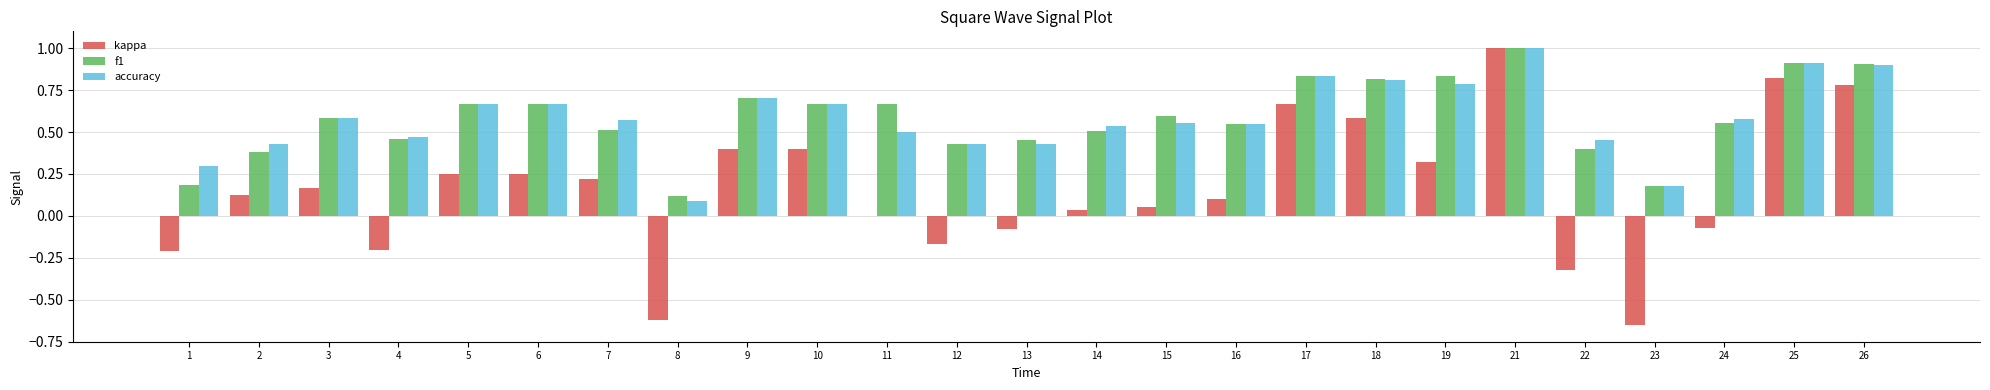

What is the highest value of the kappa series?

1.0